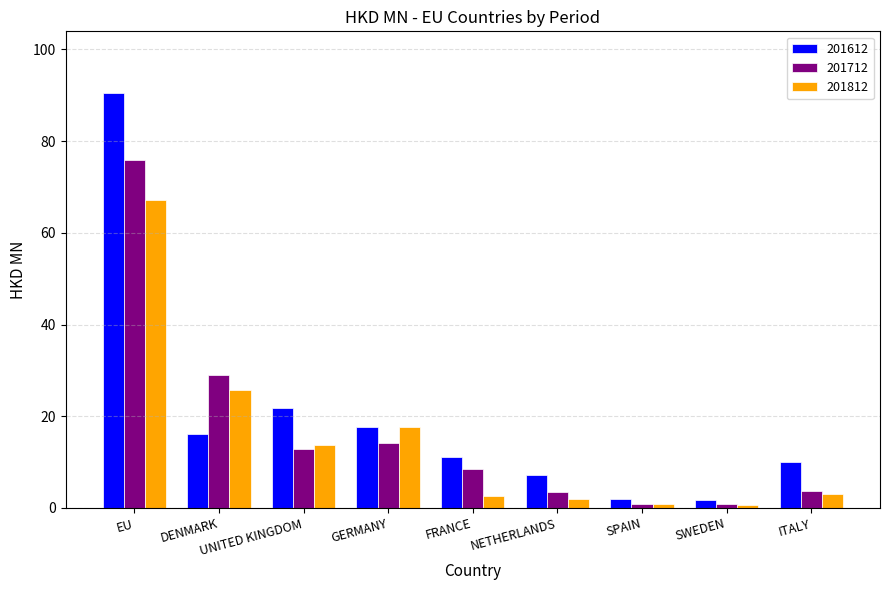

Rank the series by their maximum value, from highest to lowest.

201612, 201712, 201812